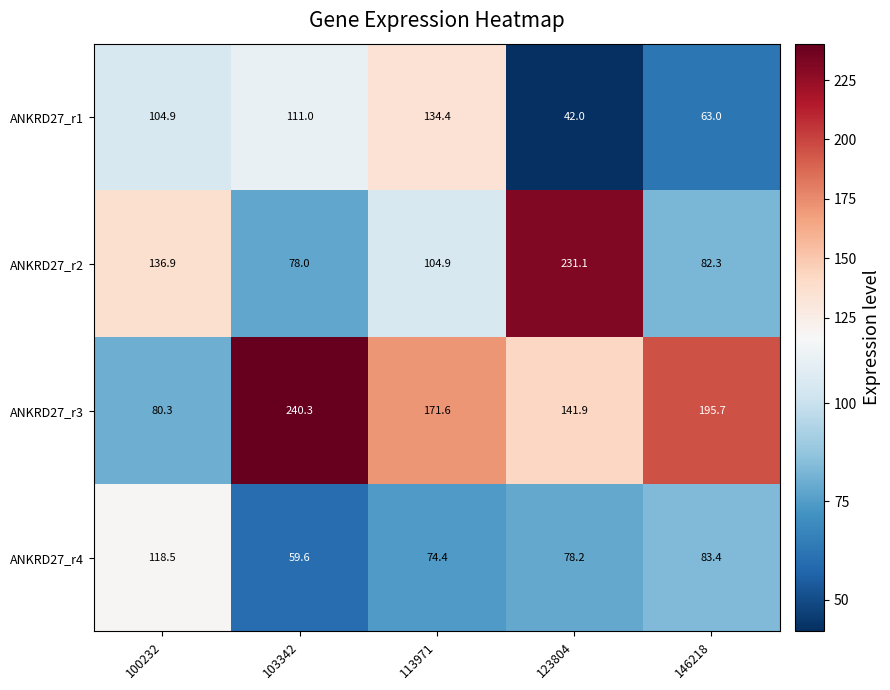

What is the difference between the highest and lowest values at 146218?

132.7